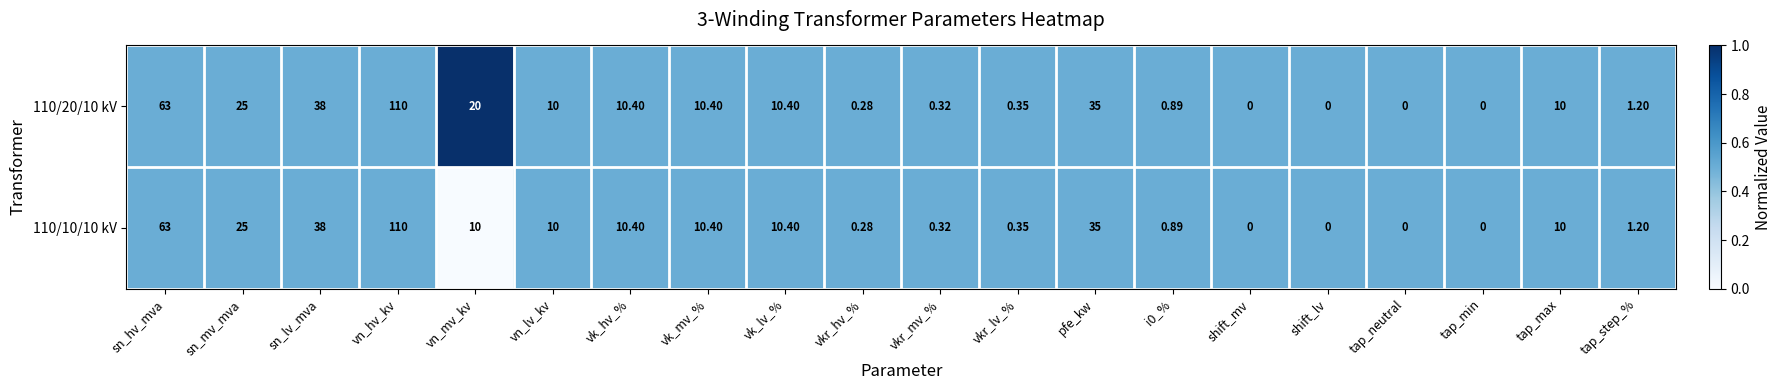

At which label does 110/20/10 kV reach its peak?

vn_hv_kv